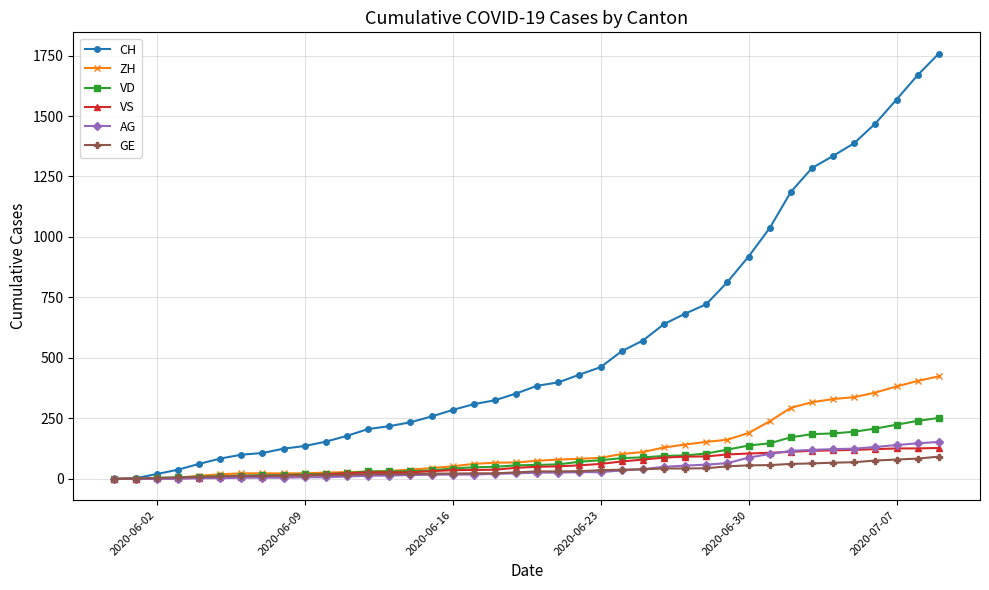

At how many categories does at least one series exceed 1156?

8